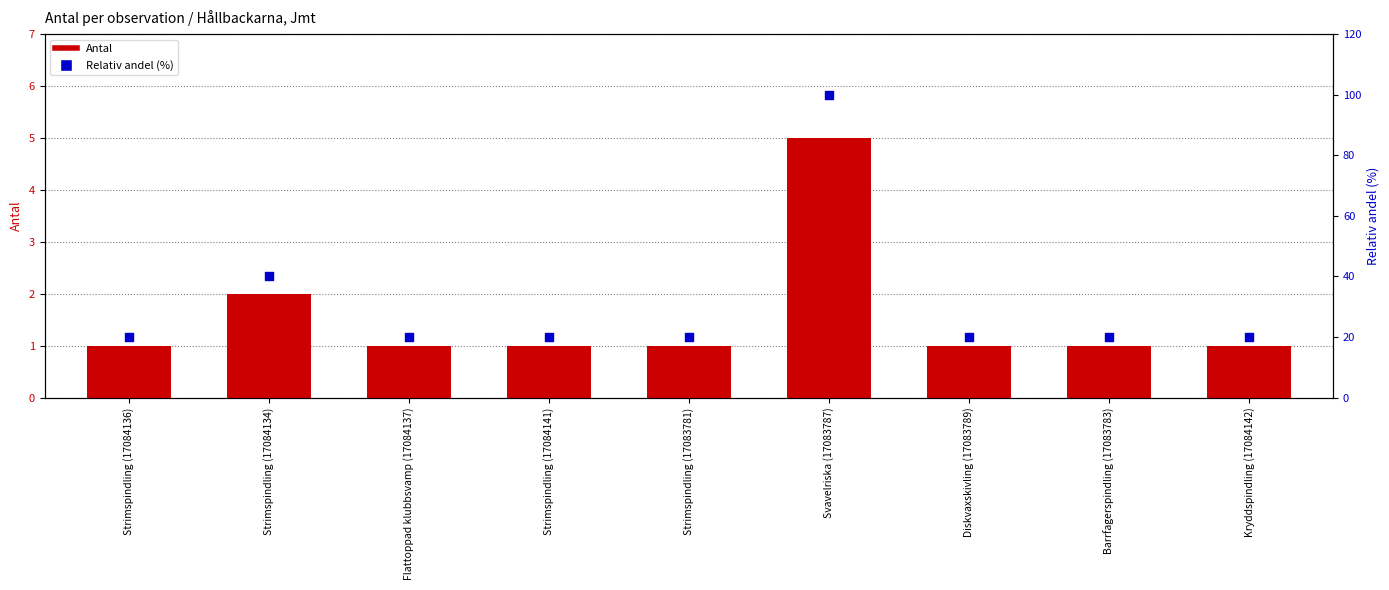

Is the value of Antal at Barrfagerspindling (17083783) greater than the value of Relativ andel (%) at Barrfagerspindling (17083783)?

No